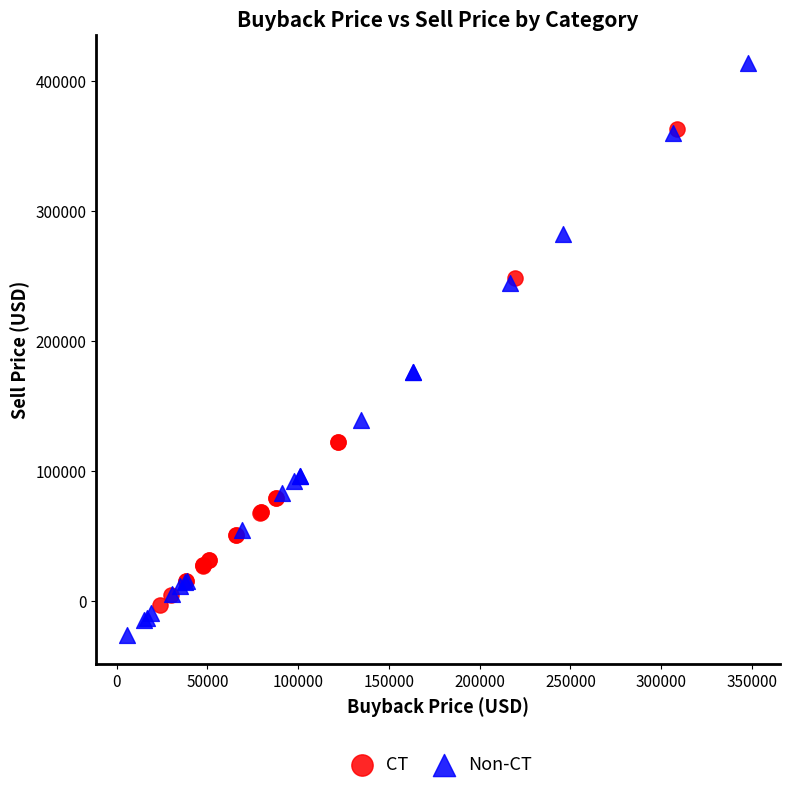

Which series reaches the minimum Y coordinate?

Non-CT